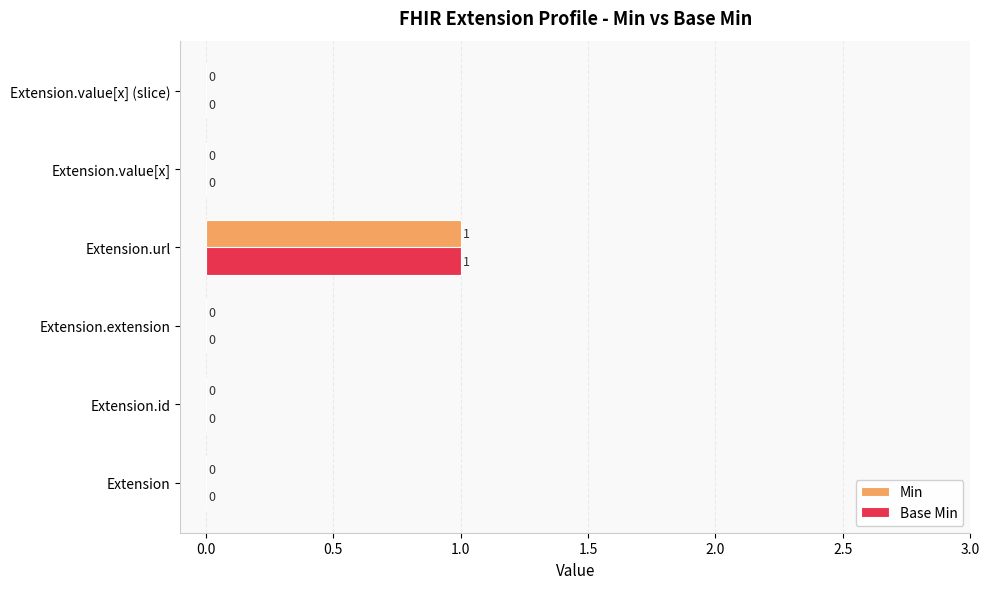

Is the value of Base Min at Extension greater than the value of Min at Extension.url?

No